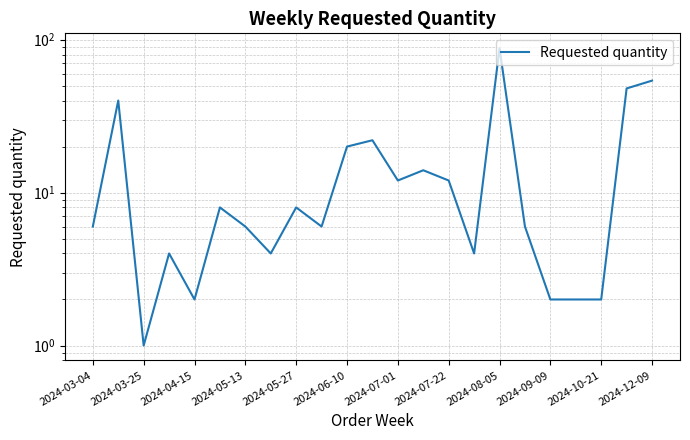

What is the smallest value displayed?

1